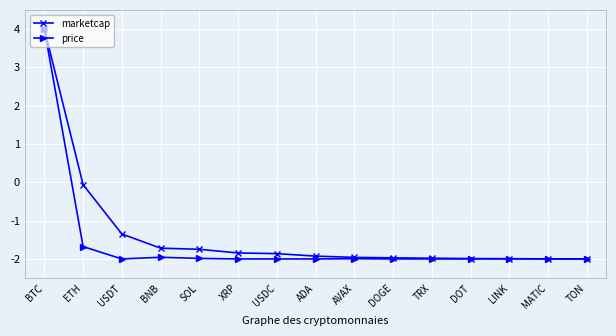

What is the label of the 1st point from the right?

TON